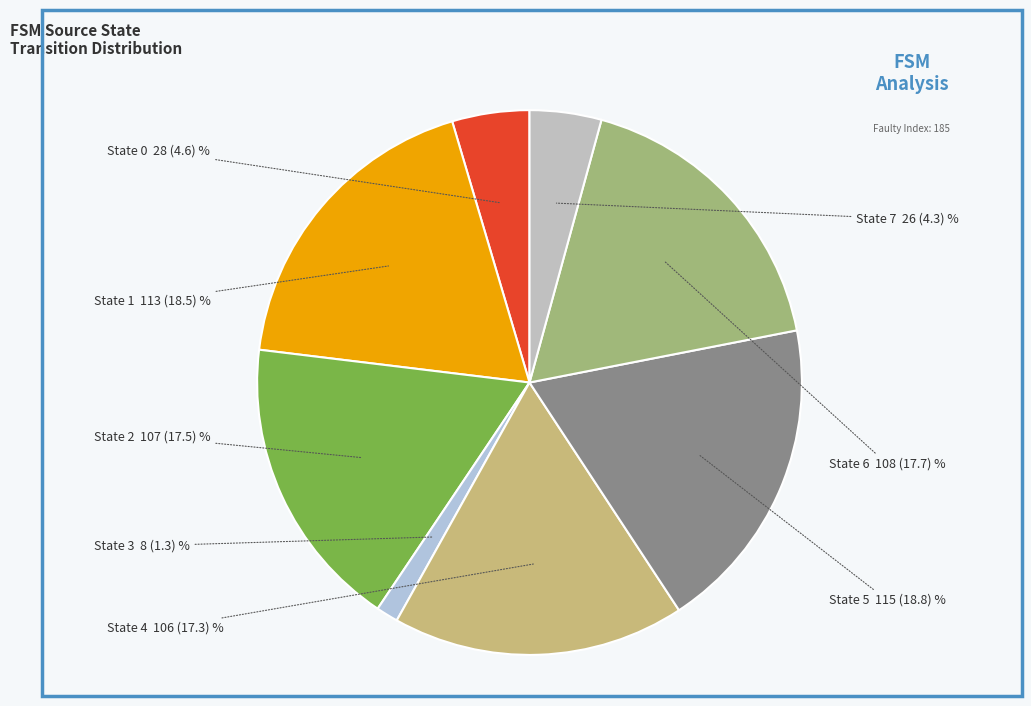

Approximately how many times larger is the value at State 7 compared to State 1?

0.2